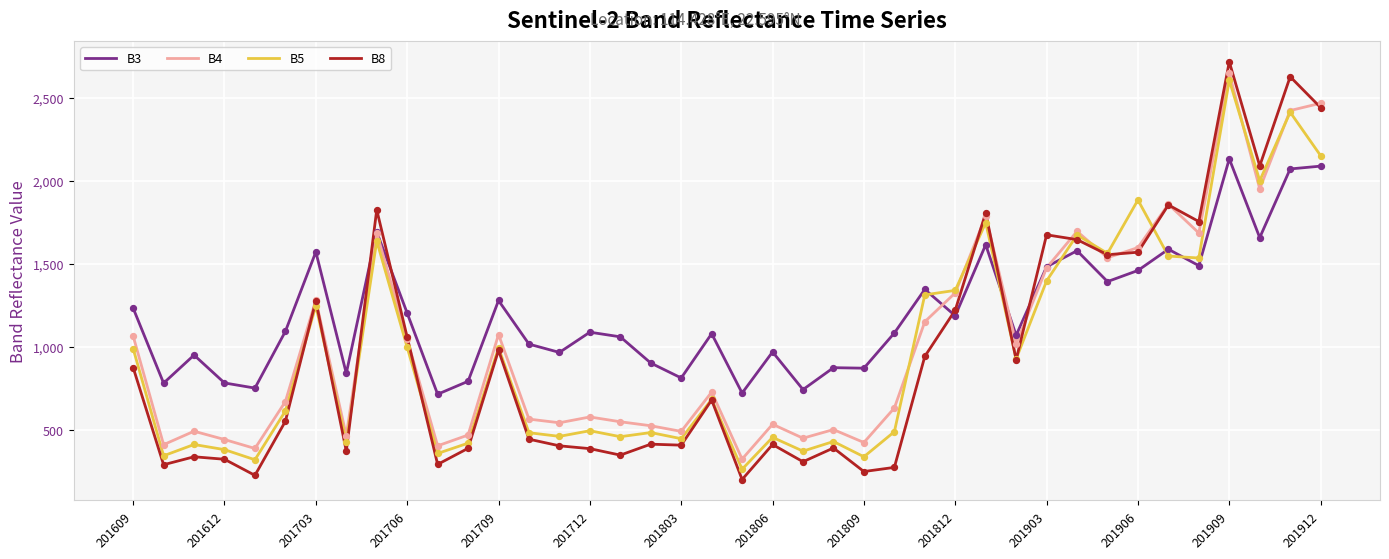

Which series has the largest total across all categories?

B3